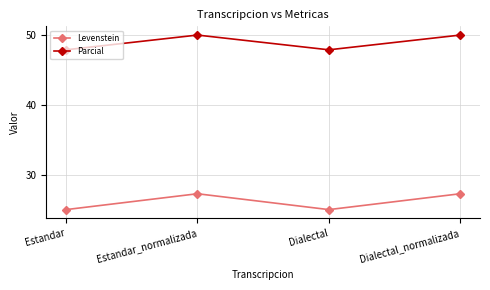

What is the maximum value for Levenstein?

27.3